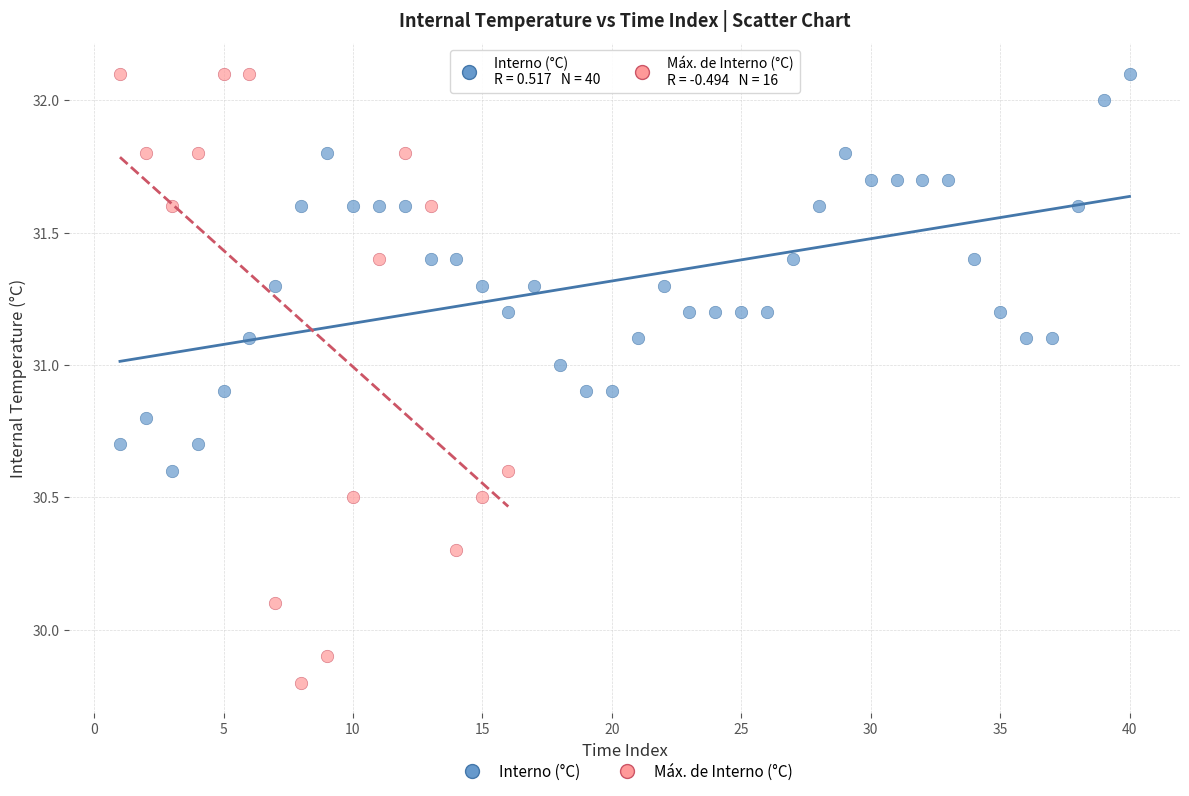

Which series has the largest Y range (max minus min)?

Máx. de Interno (°C)